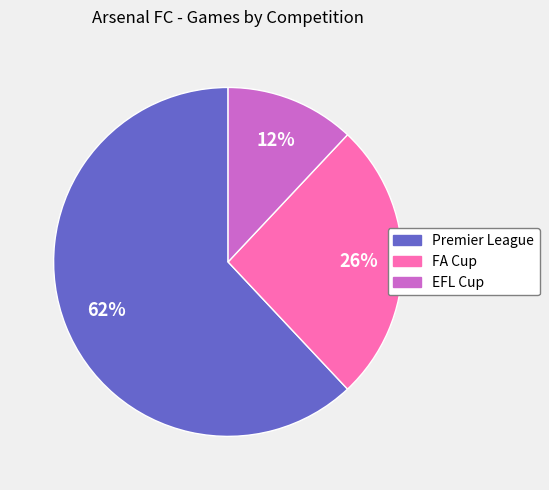

To the nearest percent, what percentage of the pie is FA Cup?

26%